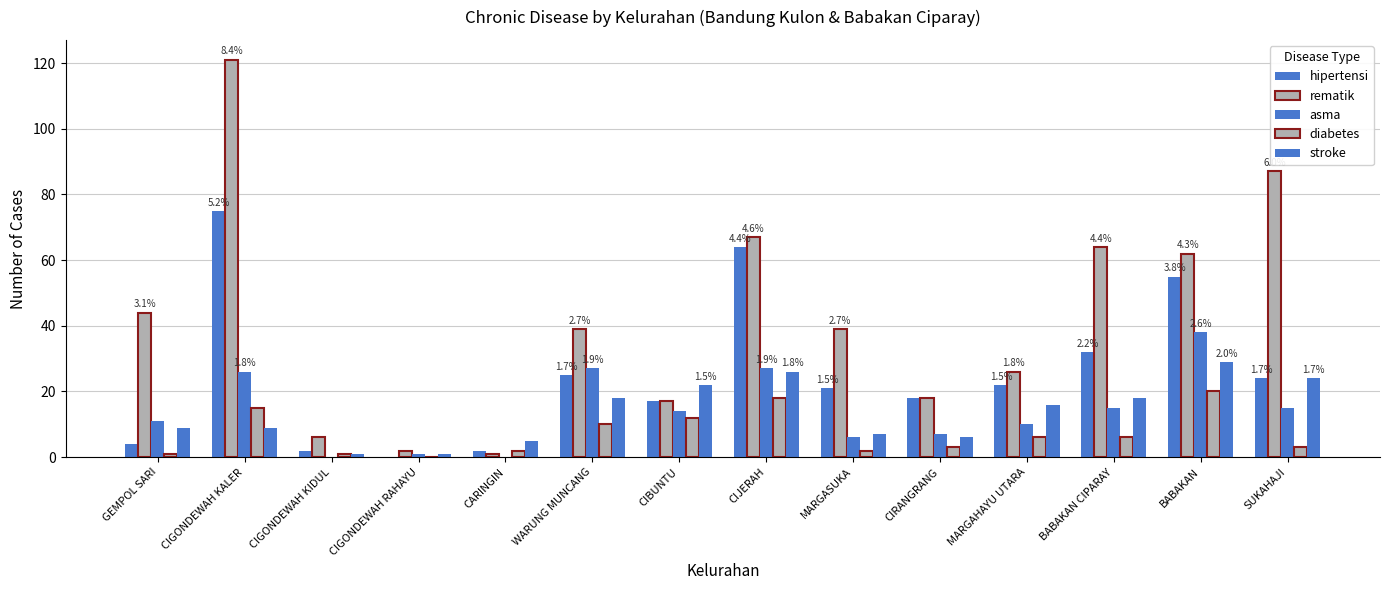

How many groups of bars are there?

14